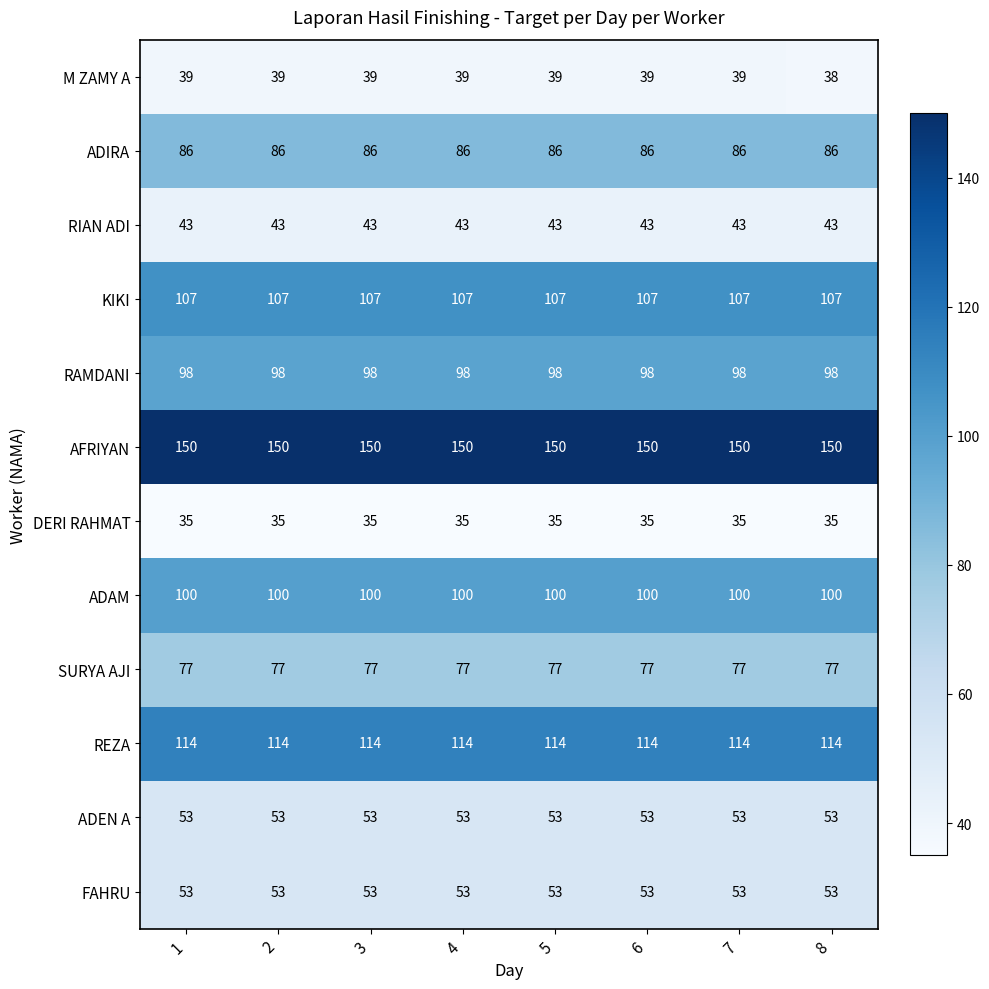

What is the difference between the highest and lowest values at 5?

115